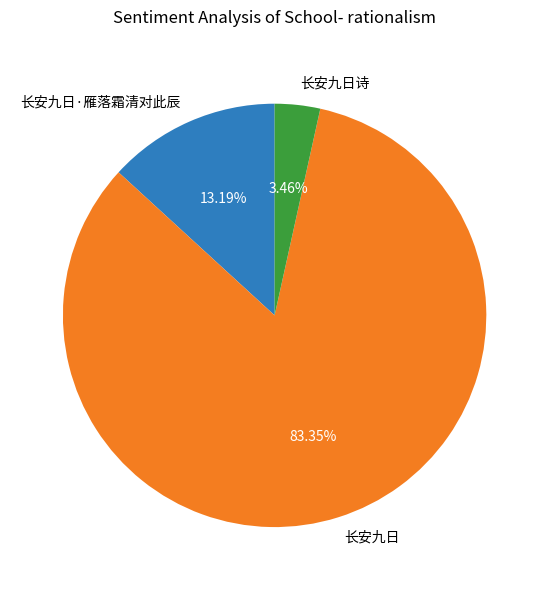

Does 长安九日 account for over 50% of the chart?

Yes